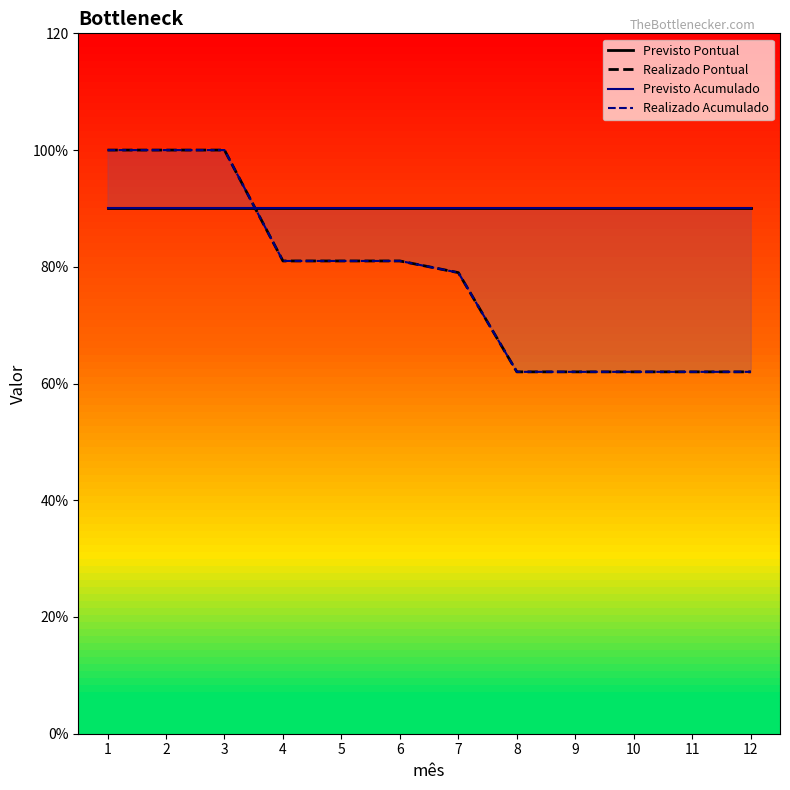

How many data points in Realizado Acumulado are less than 81?

6